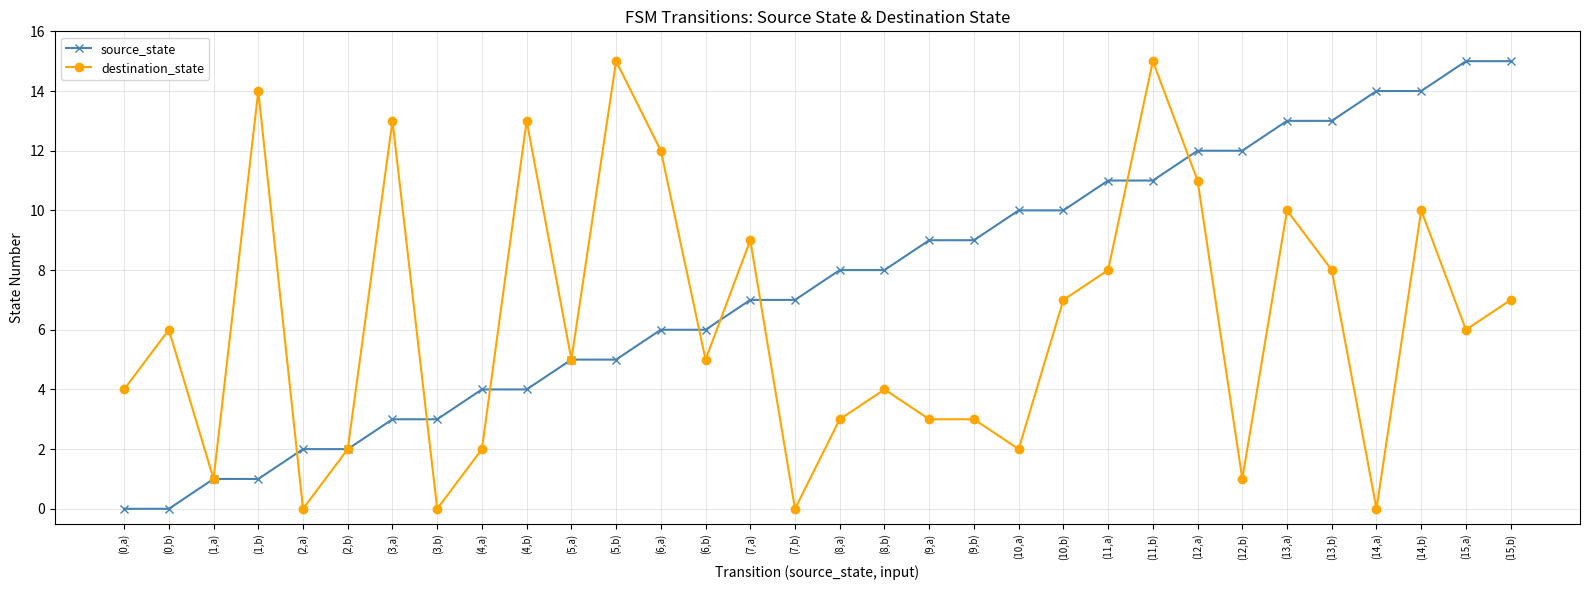

What position from the right is (3,b)?

25